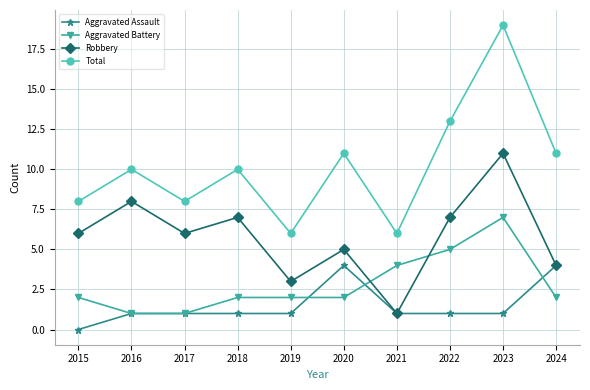

True or false: Total has more than 1 interior local peaks.

True